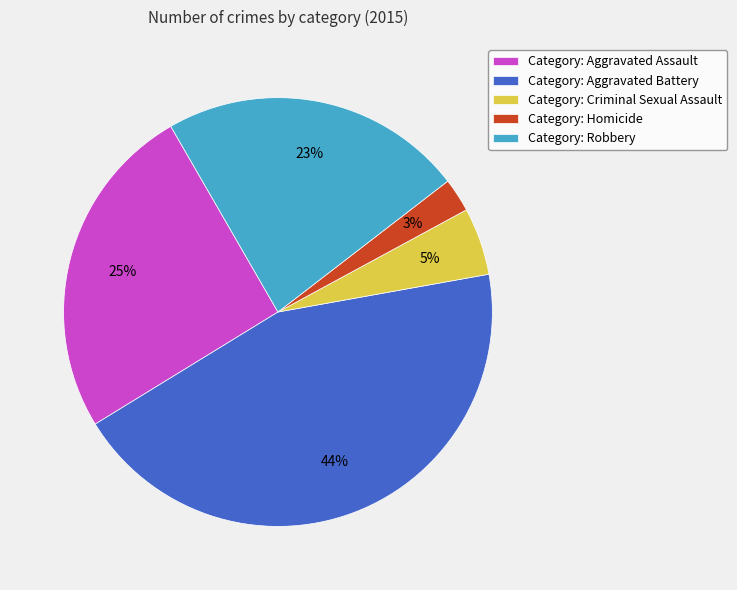

Is Category: Aggravated Battery the majority of the pie?

No